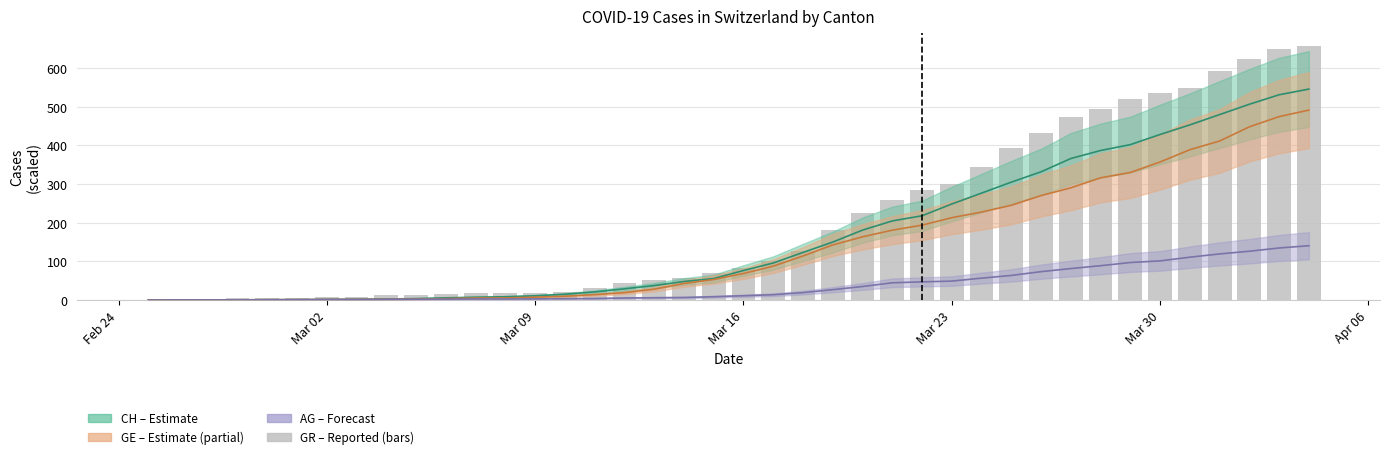

What is the difference between the maximum and second lowest values in the CH series?

545.2